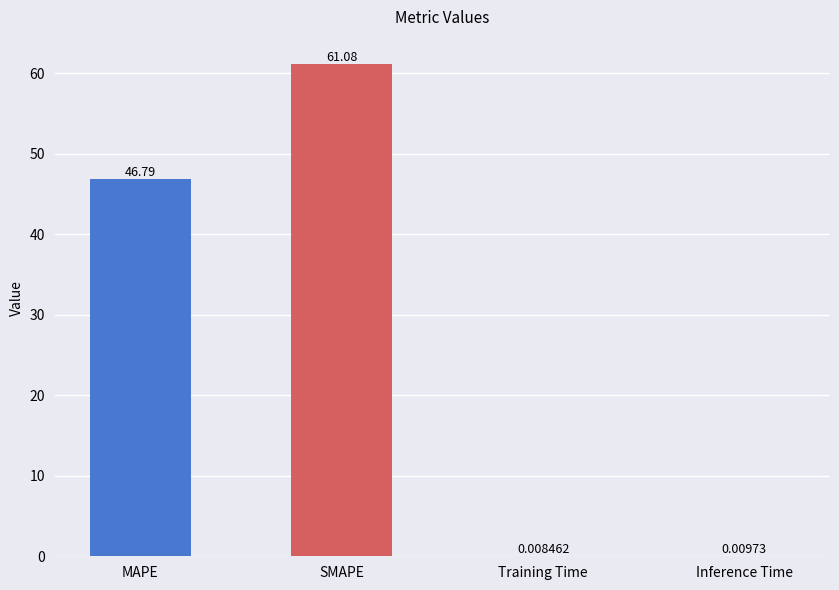

How many categories are shown in the chart?

4